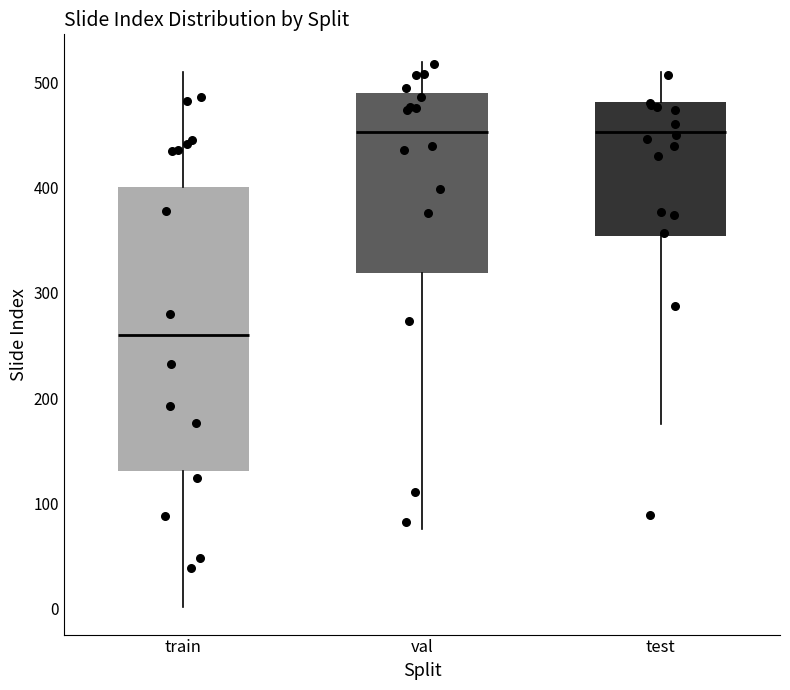

Which box is the tallest, from its lower edge to its upper edge?

train